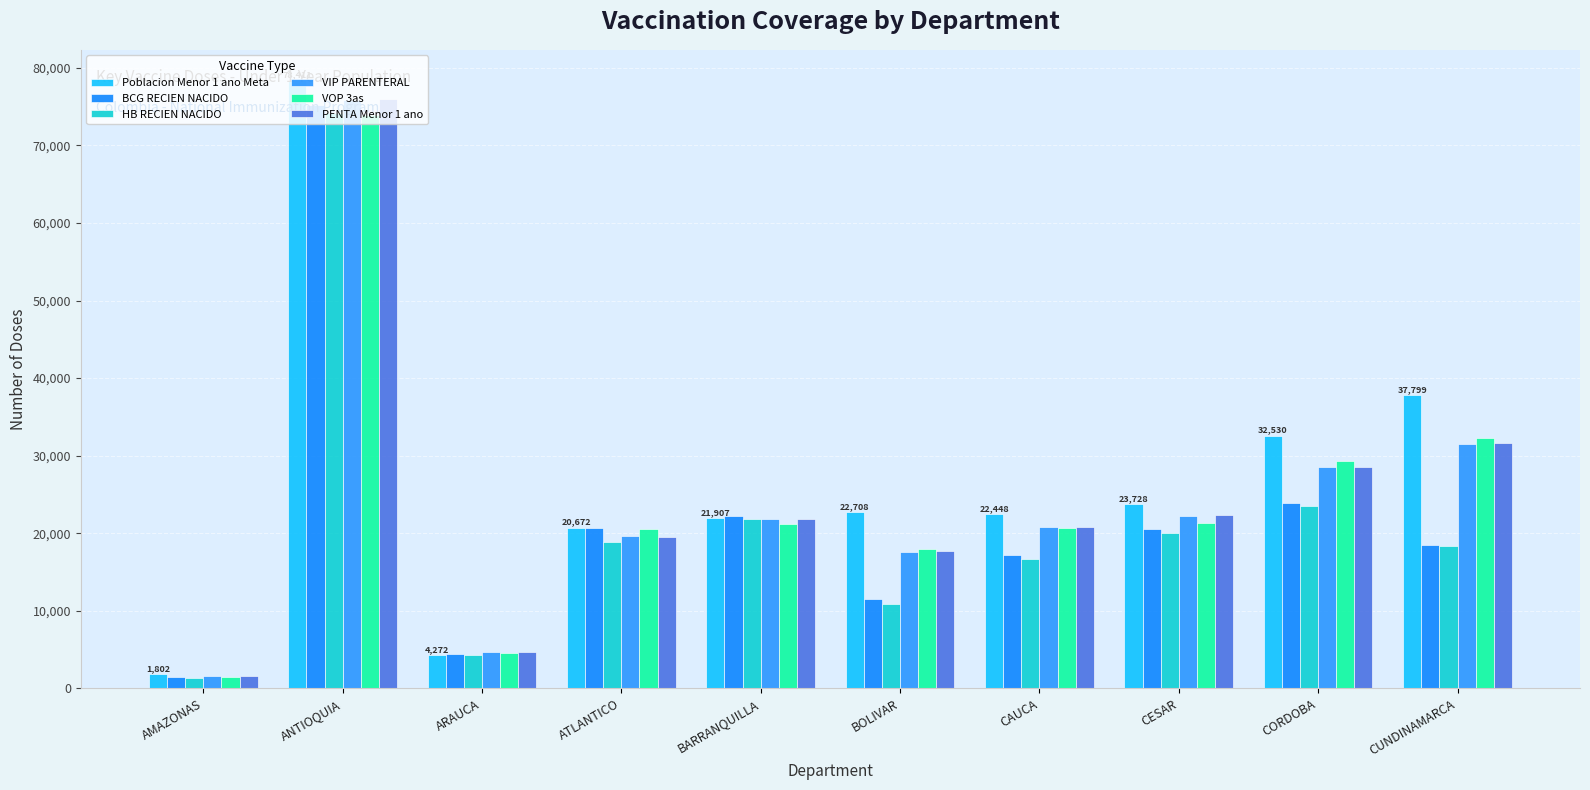

The HB RECIEN NACIDO series shows 74126 at ANTIOQUIA. True or false?

True